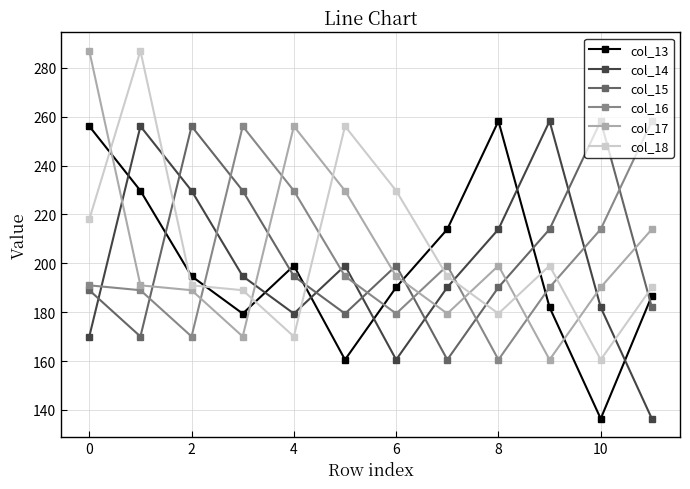

At how many categories does at least one series exceed 283?

2